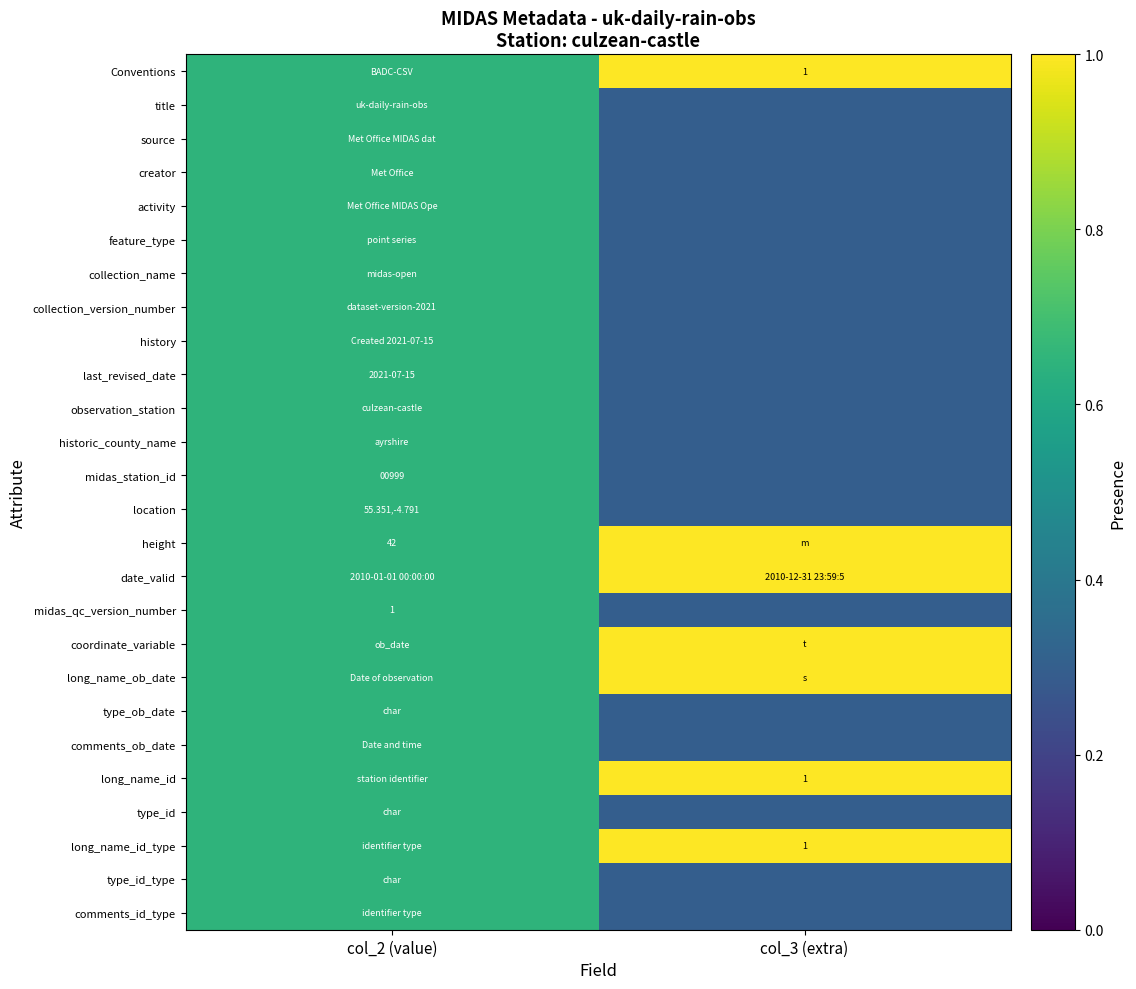

Which label corresponds to the smallest value in the chart?

col_3 (extra)